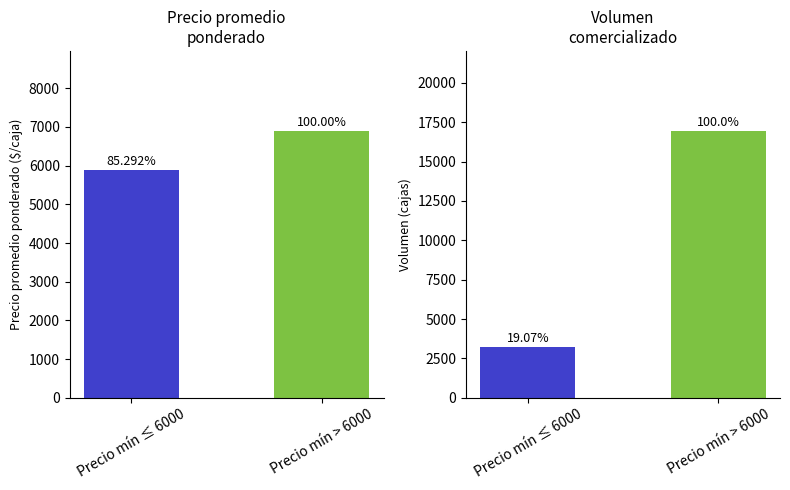

Between Precio mín ≤ 6000 and Precio mín > 6000, which series saw the biggest shift?

Volumen